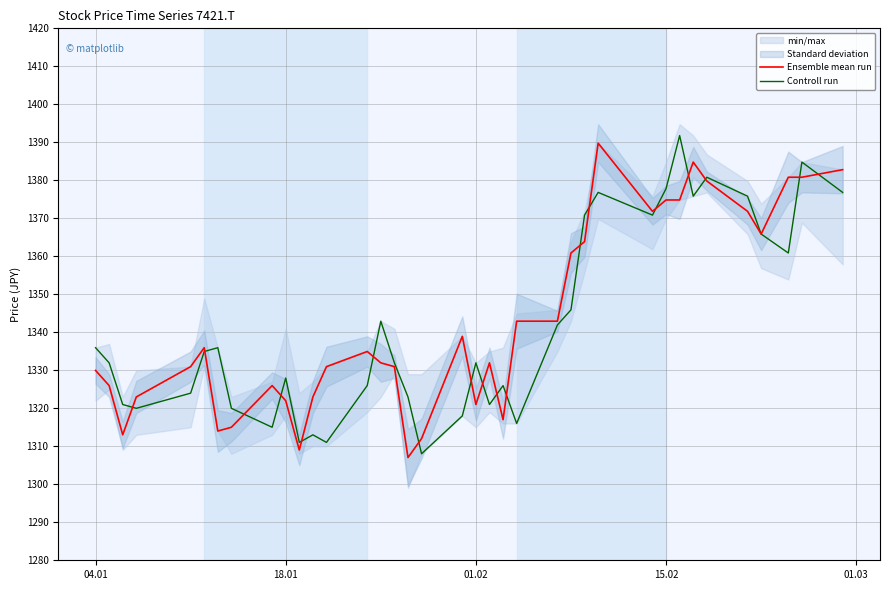

What is the sum of all Controll run values?

49643.4